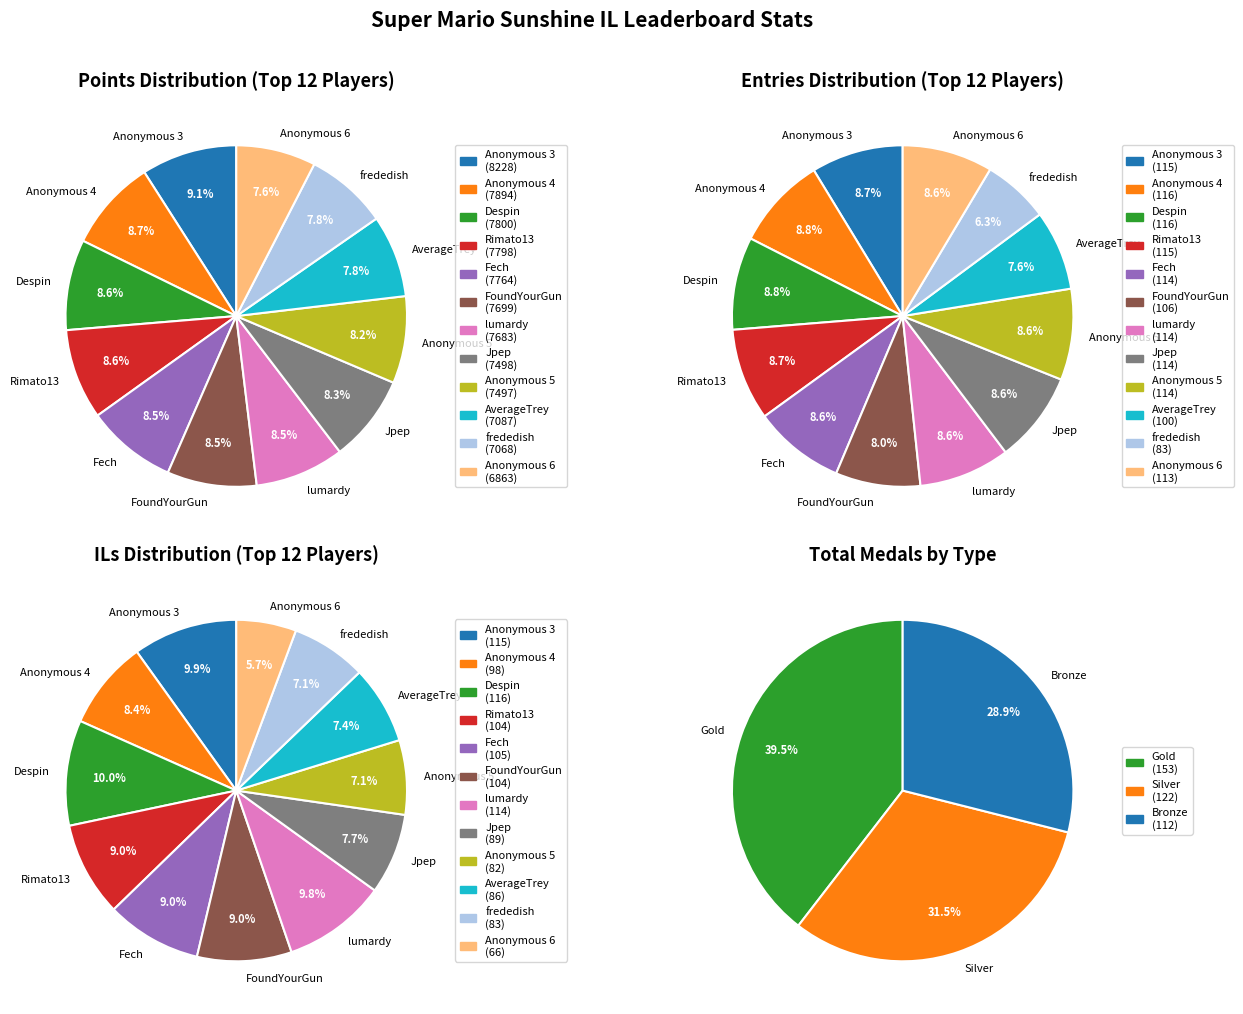

True or false: Pancakez accounts for 1% of the total.

False